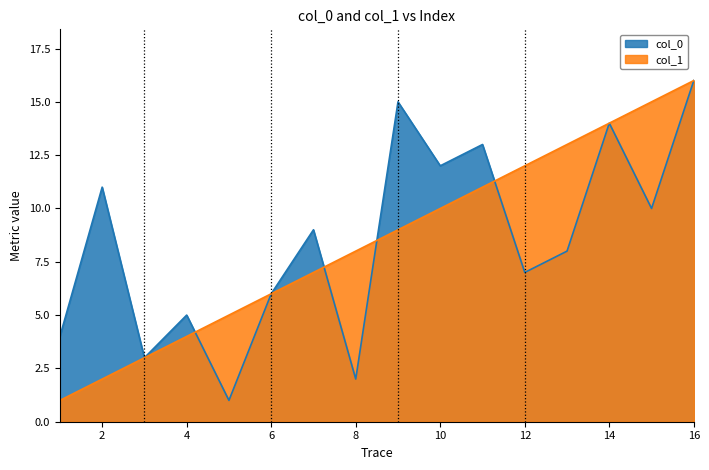

Which series has the largest total across all categories?

col_0